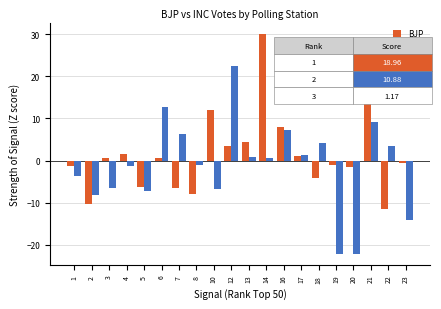

What is the highest value of the BJP series?

30.1